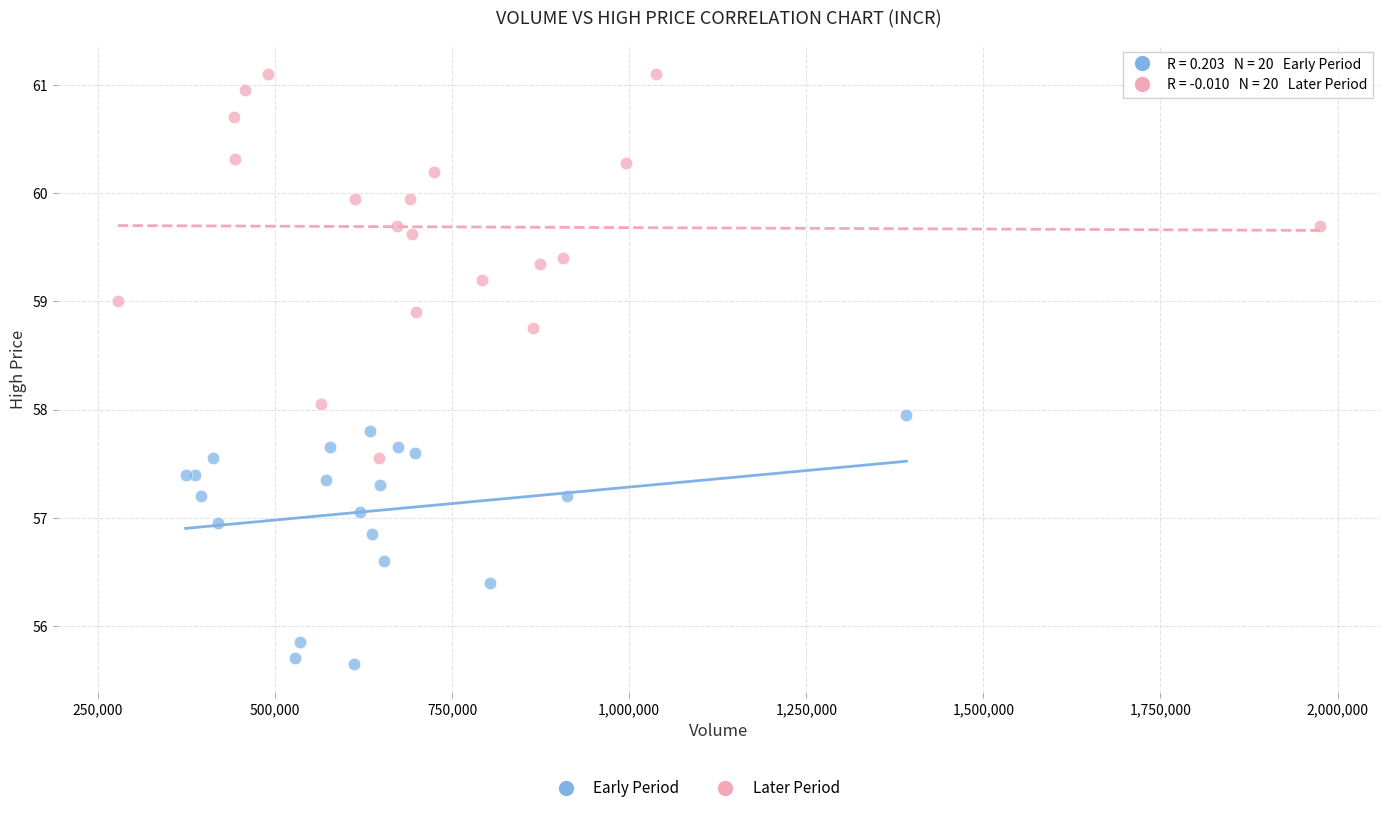

Which series reaches the minimum Y coordinate?

Early Period